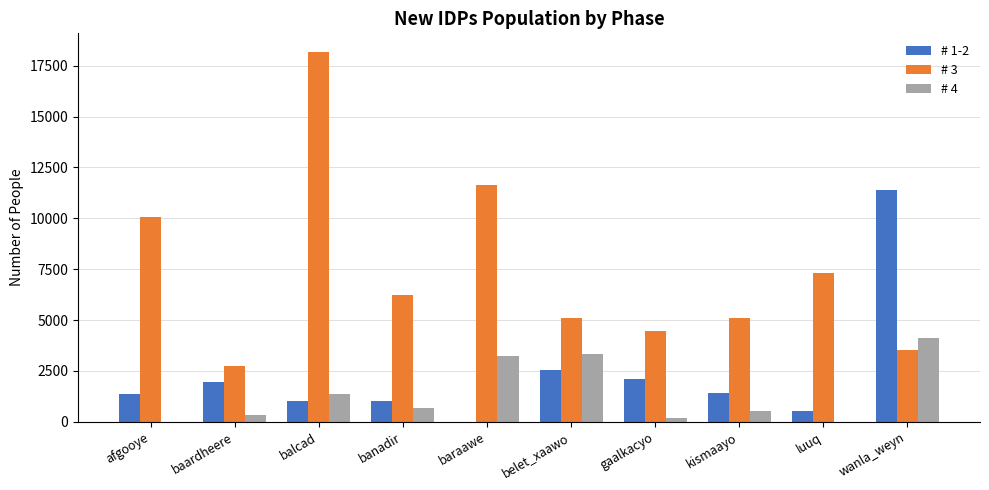

At which label is # 1-2 closest to 5699?

belet_xaawo